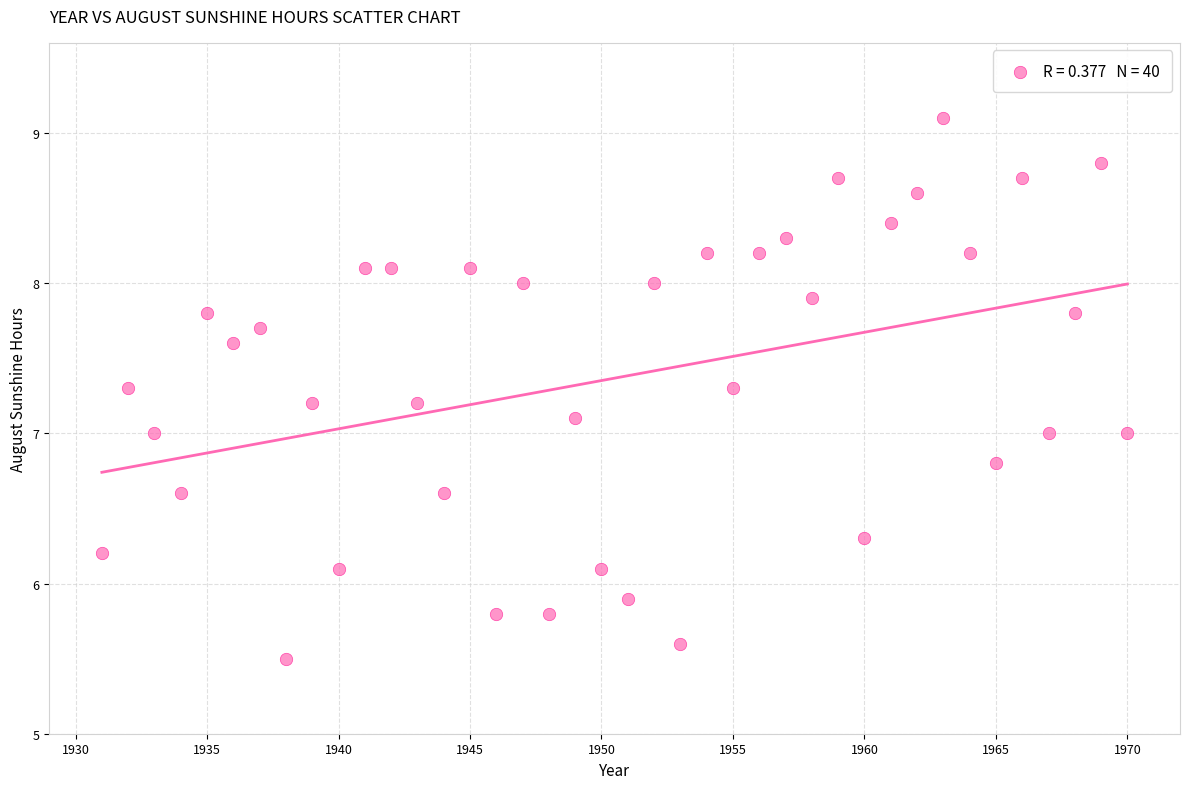

What is the range of X values (max minus min)?

39.0